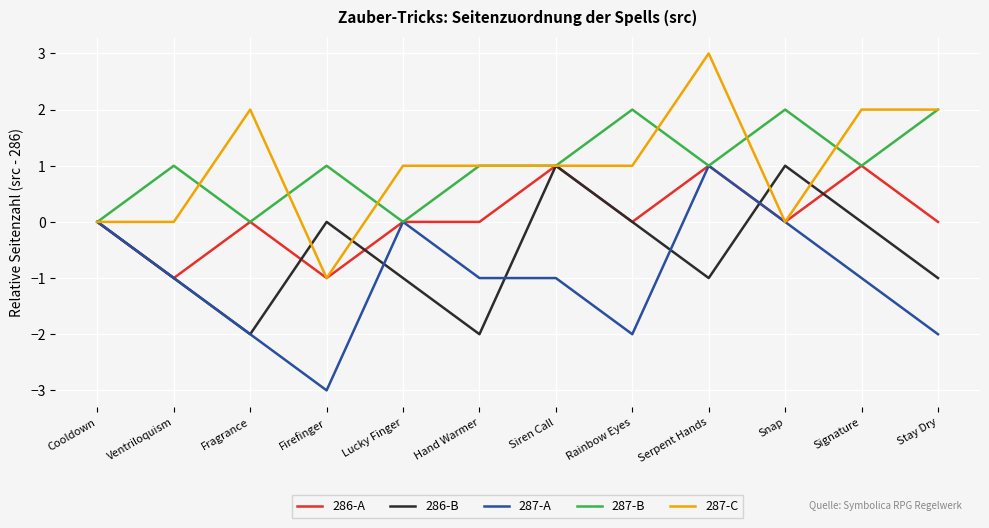

Which category has the lowest value across all series?

Firefinger